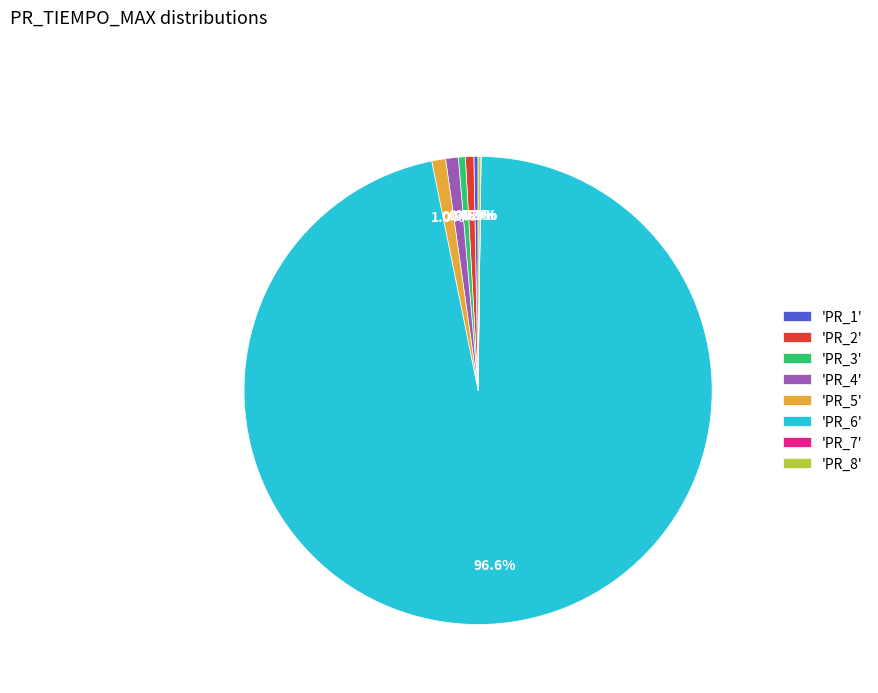

Approximately how many times larger is the value at 'PR_4' compared to 'PR_2'?

1.5